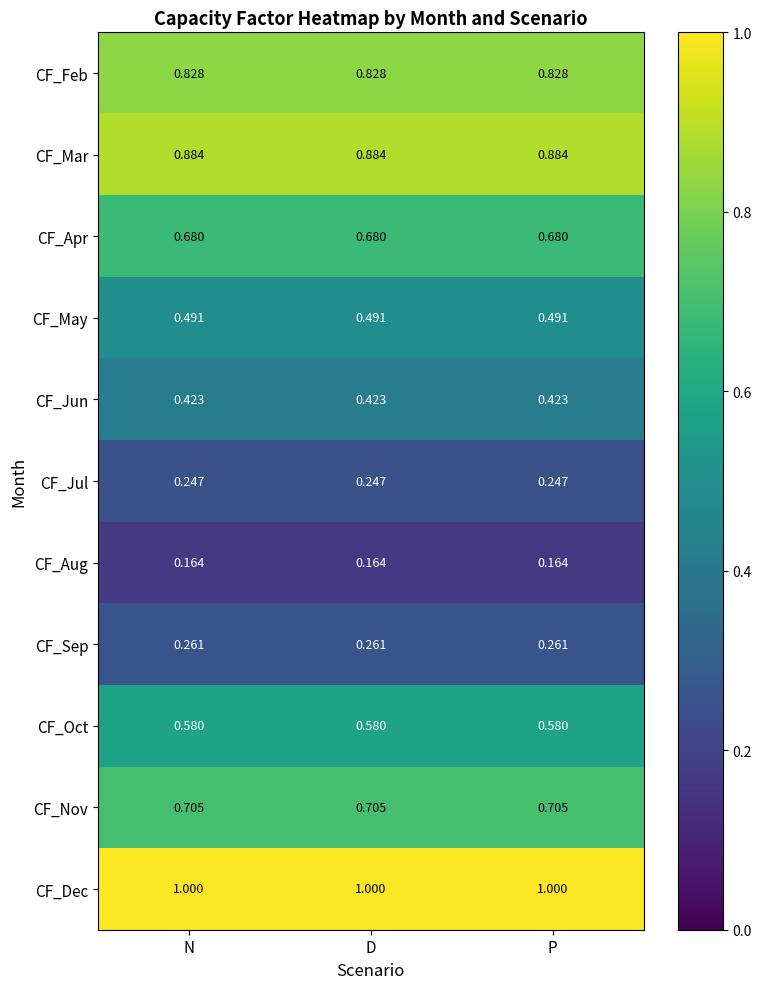

How many data points does each series have?

3